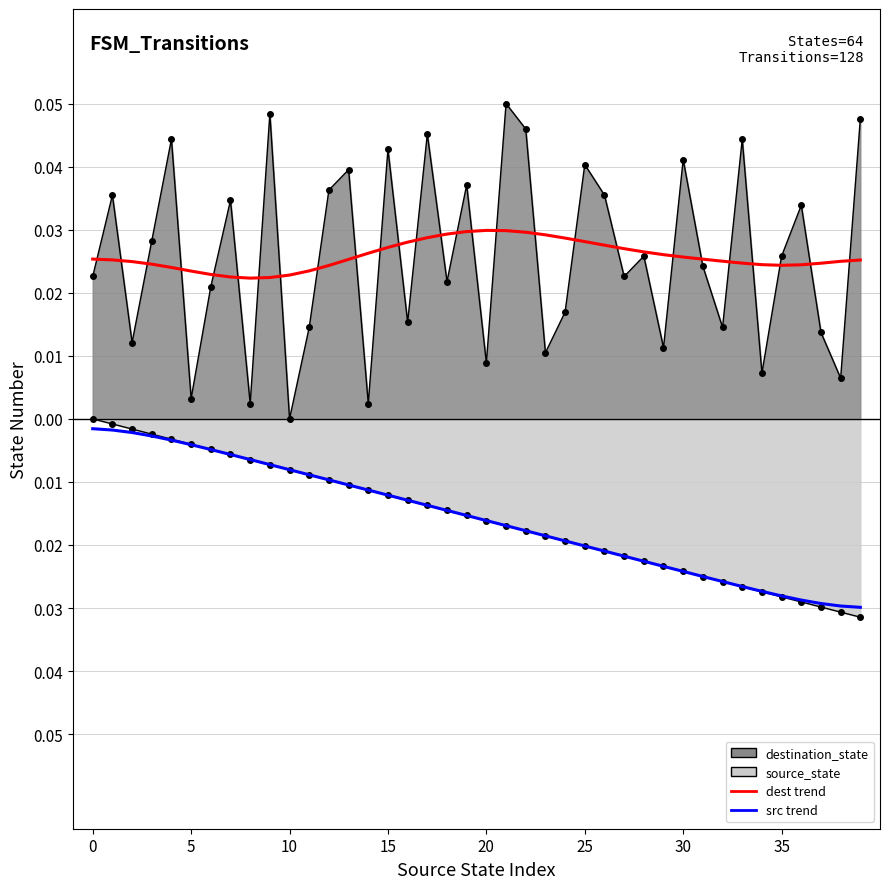

How many interior local peaks does the dest trend series have?

1